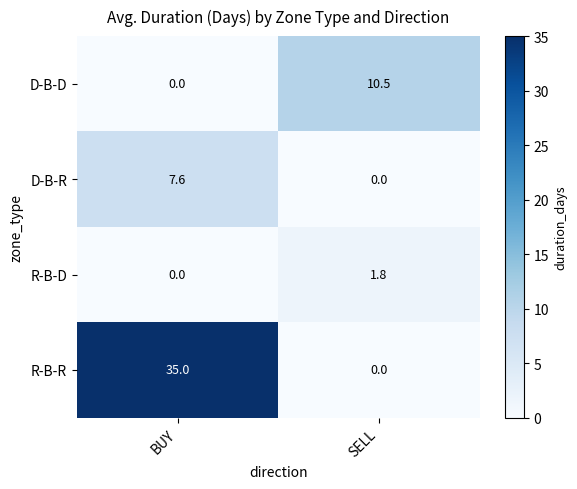

Read the D-B-D value at SELL.

10.5